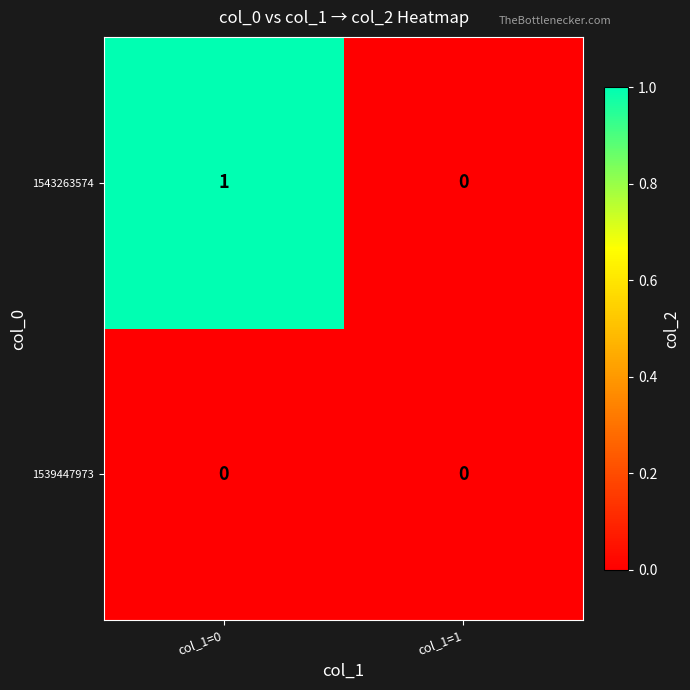

At col_1=0, list the series in order from largest to smallest.

1543263574, 1539447973